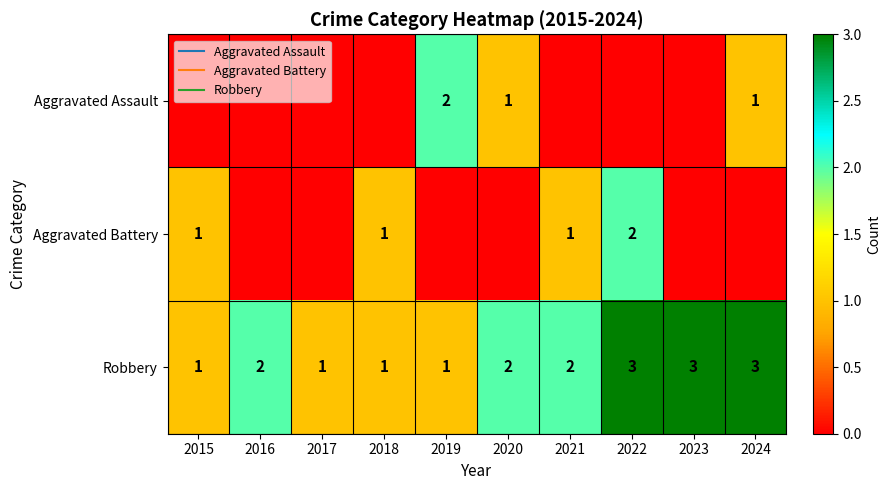

The value of Robbery at 2019 is 1. True or false?

True